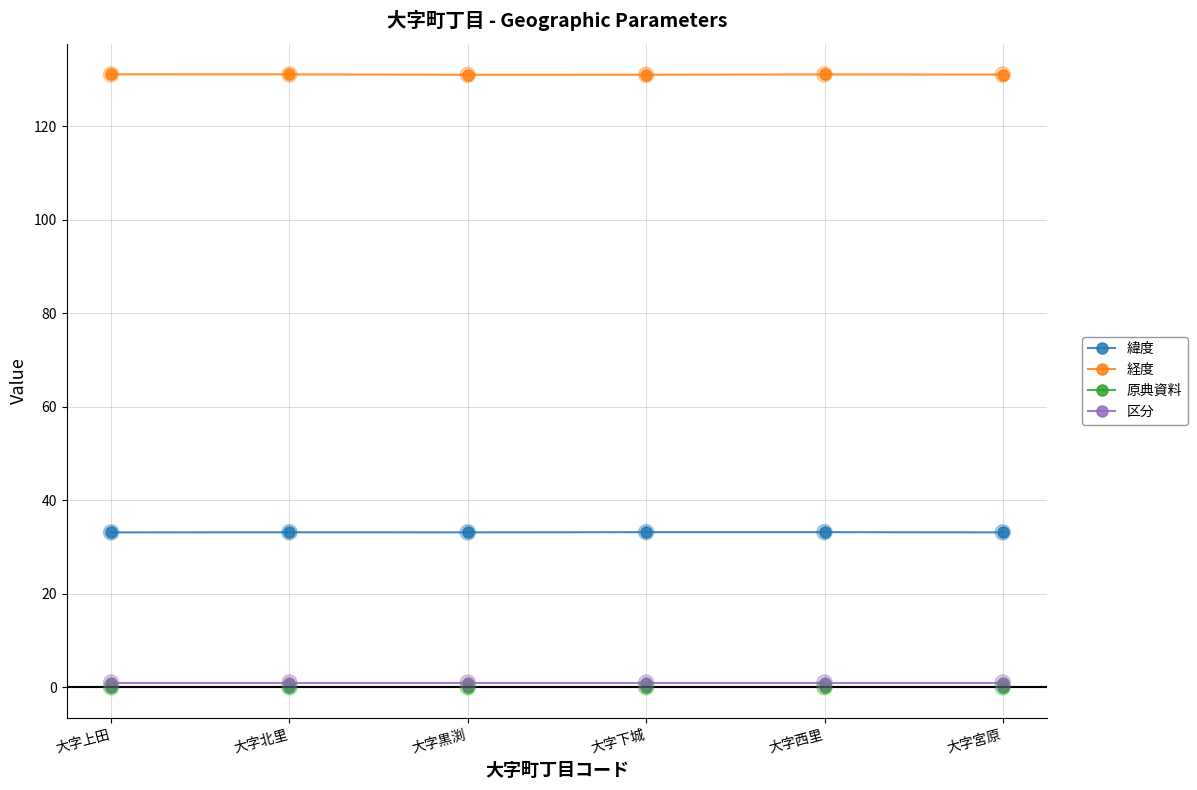

Is the value of 区分 at 大字西里 greater than the value of 経度 at 大字西里?

No